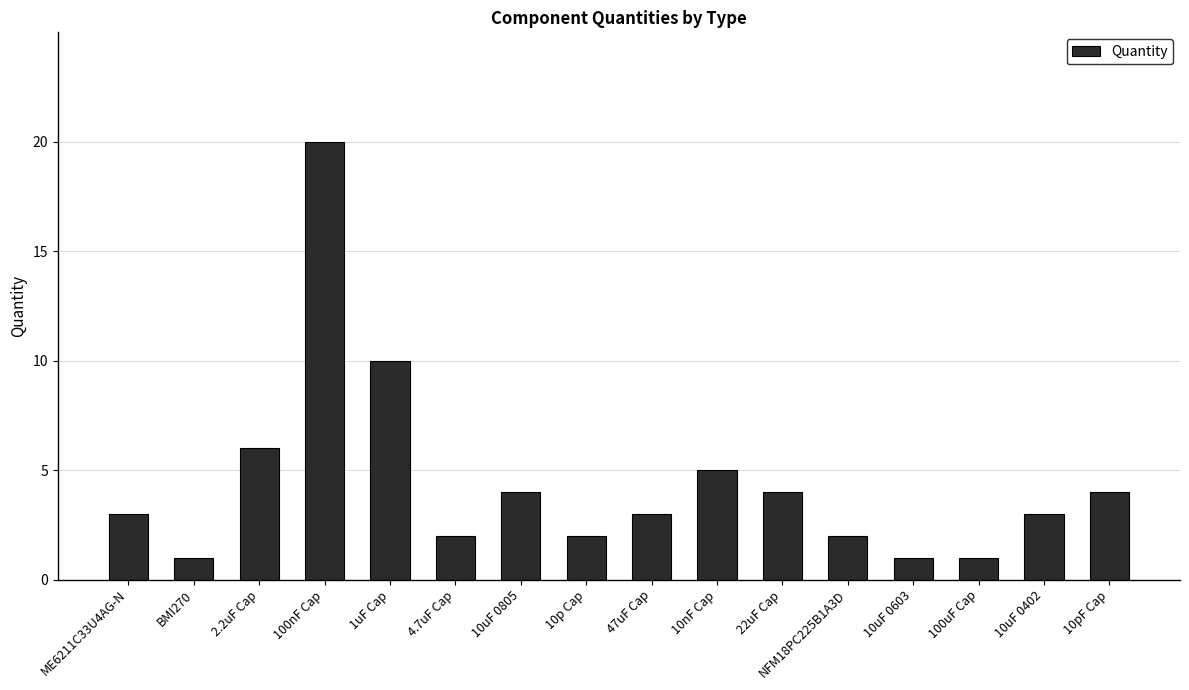

Which label corresponds to the largest value in the chart?

100nF Cap